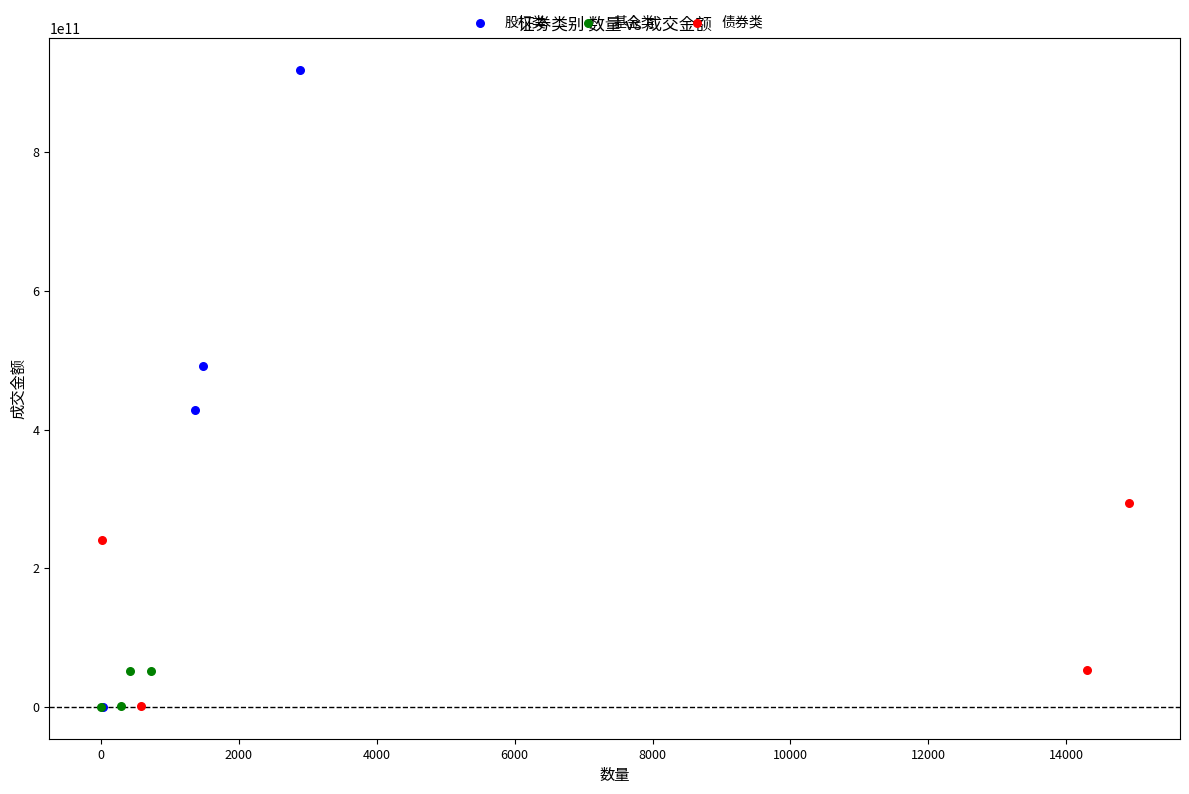

Which series contains the highest Y value?

股权类